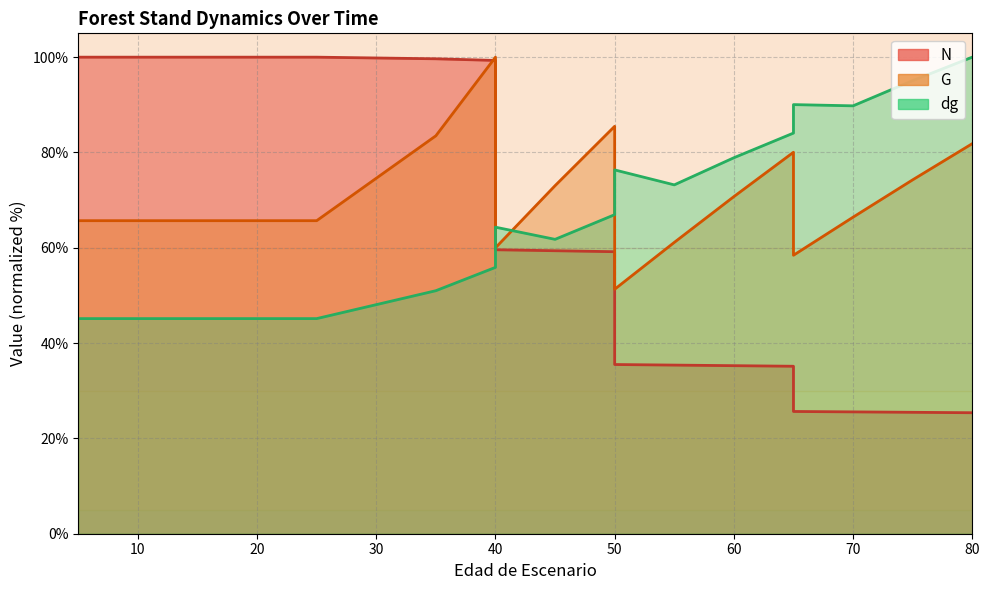

Reading left to right, list all the values displayed in this chart.

N: 5=100.0	5=100.0	10=100.0	15=100.0	20=100.0	25=100.0	35=99.7	40=99.3	40=59.6	45=59.4	50=59.2	50=35.5	55=35.4	60=35.3	65=35.1	65=25.7	70=25.6	75=25.5	80=25.4
G: 5=65.7	5=65.7	10=65.7	15=65.7	20=65.7	25=65.7	35=83.5	40=100.0	40=60.0	45=73.0	50=85.5	50=51.3	55=61.1	60=70.7	65=80.0	65=58.4	70=66.4	75=74.3	80=81.8
dg: 5=45.1	5=45.1	10=45.1	15=45.1	20=45.1	25=45.1	35=51.0	40=55.9	40=64.3	45=61.8	50=66.9	50=76.3	55=73.2	60=78.9	65=84.1	65=90.0	70=89.8	75=95.1	80=100.0